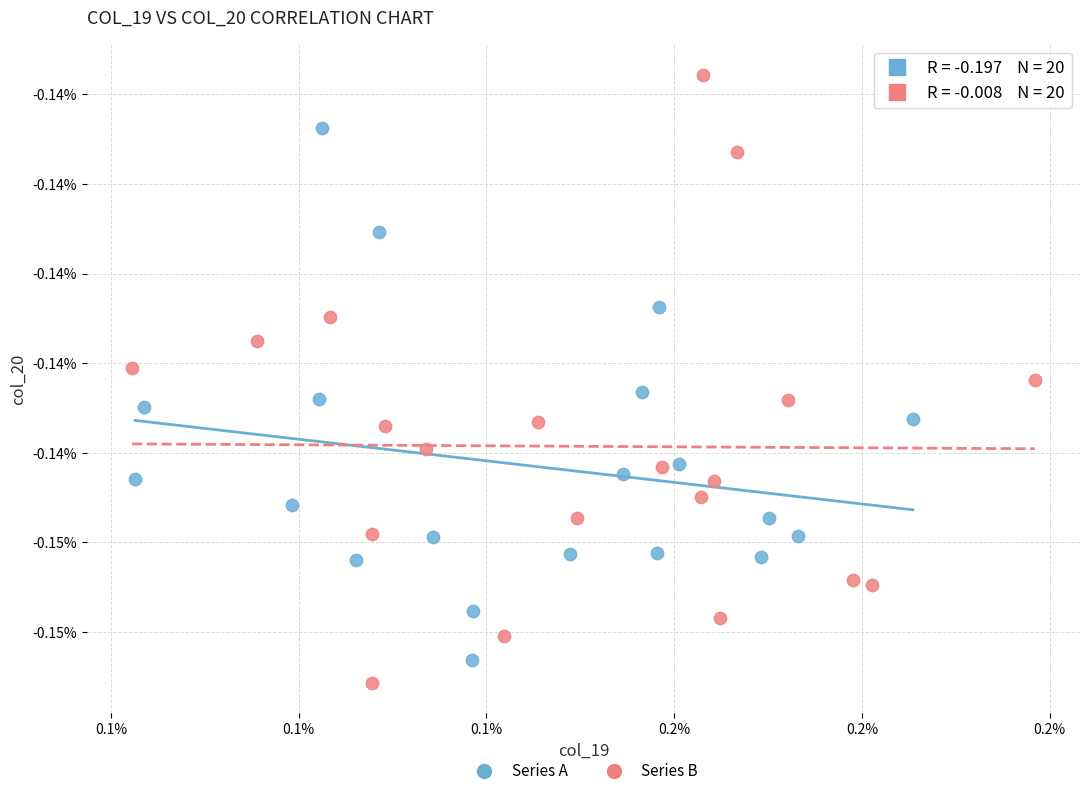

What are all the series names shown in the legend?

Series A, Series B